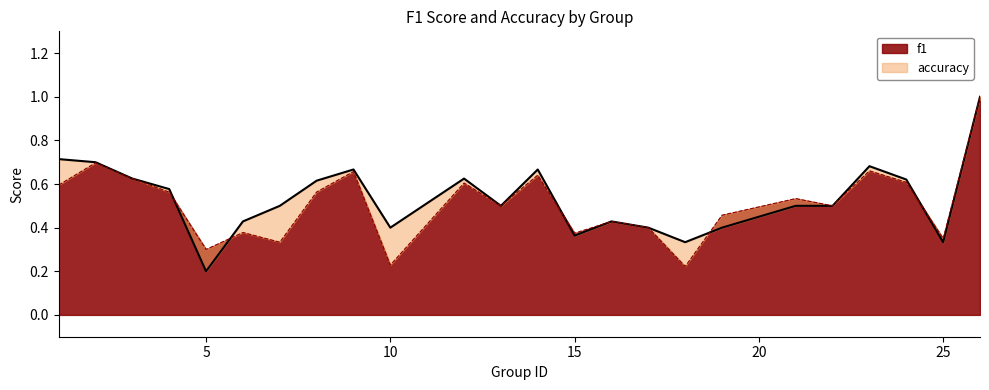

What is the sum of the f1 values at 23 and 7?

1.0